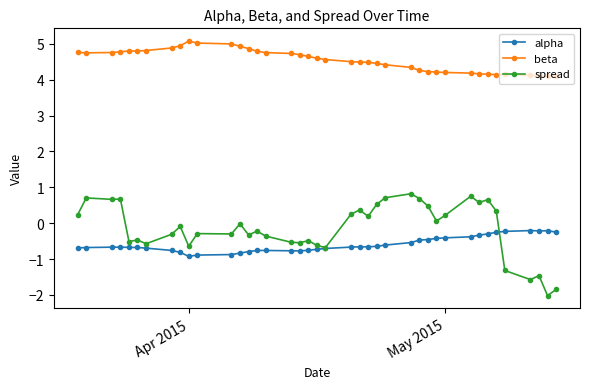

What is the maximum value for spread?

0.8